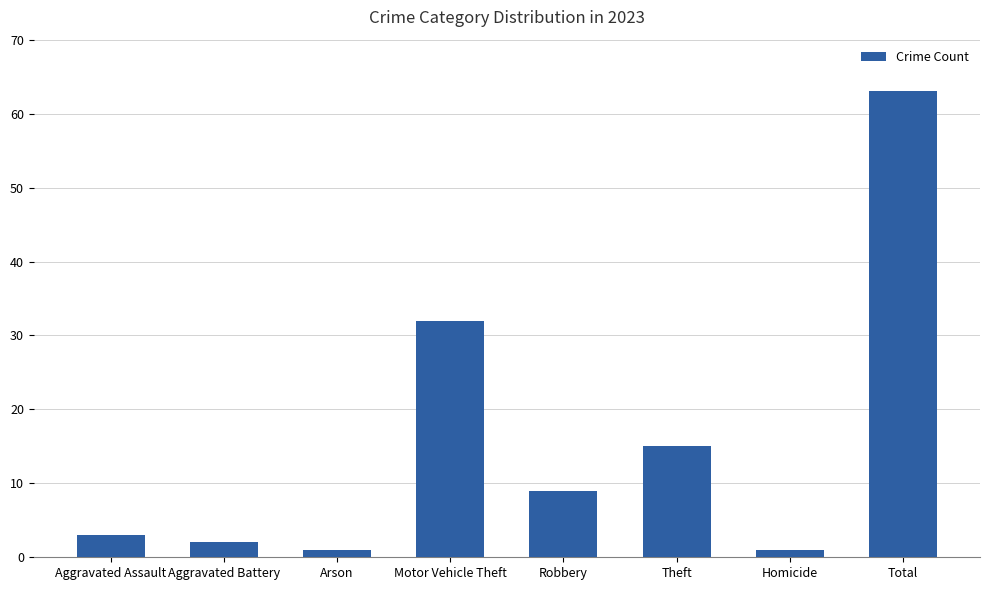

Between Robbery and Theft, which is larger?

Theft